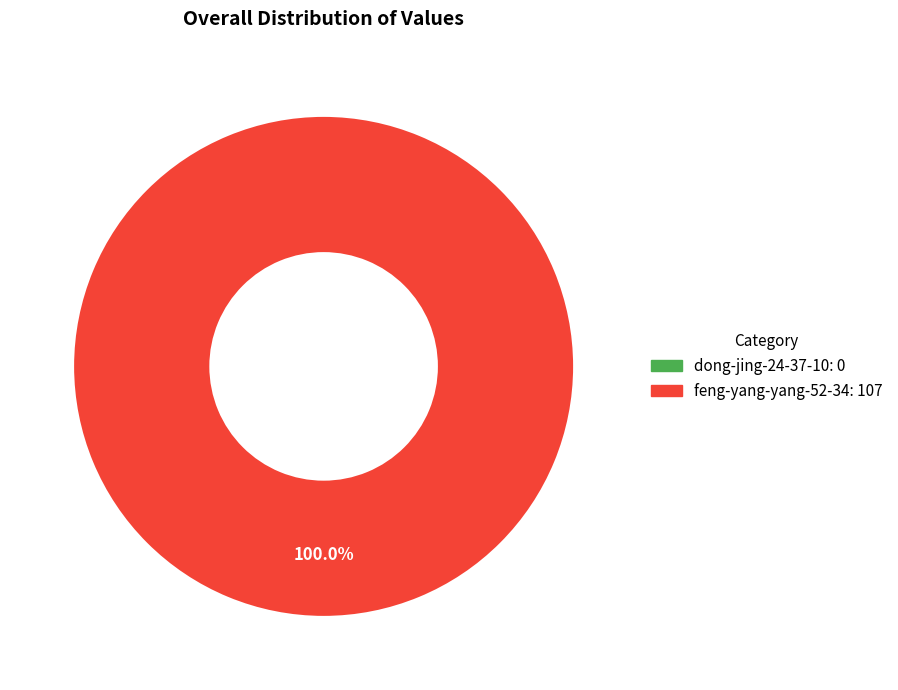

Does any single category account for the majority?

Yes